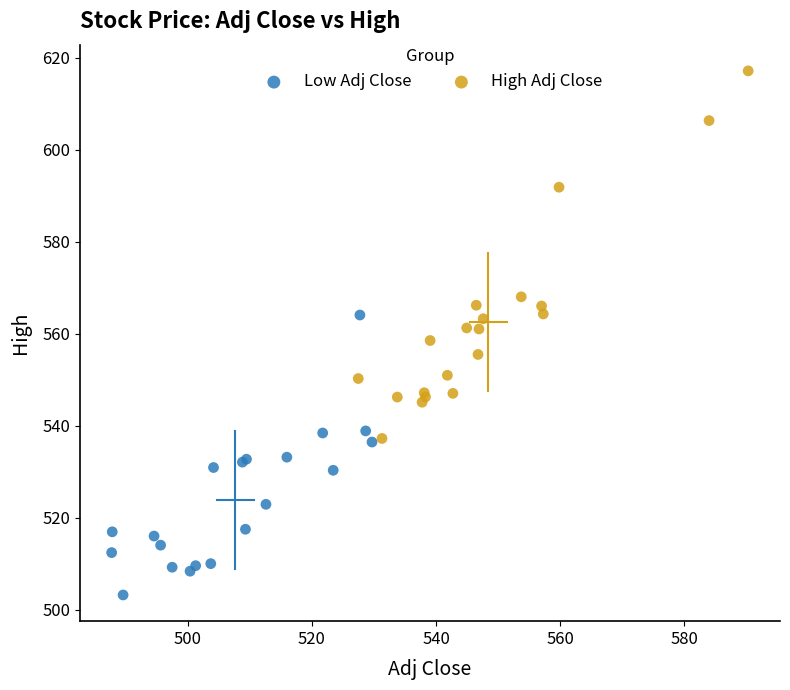

Which series reaches the maximum Y coordinate?

High Adj Close